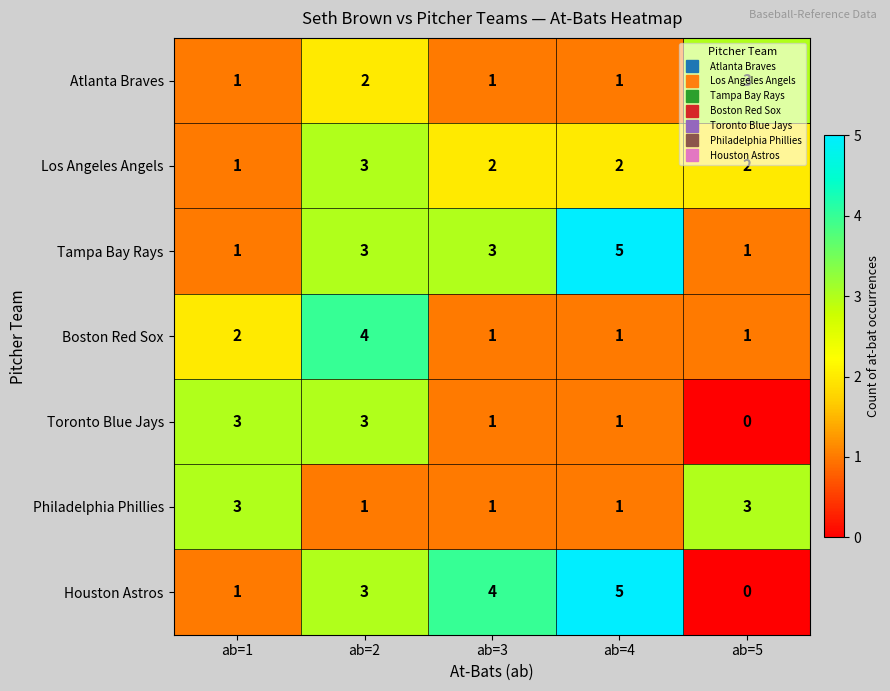

Which series has the largest range (max minus min)?

Houston Astros